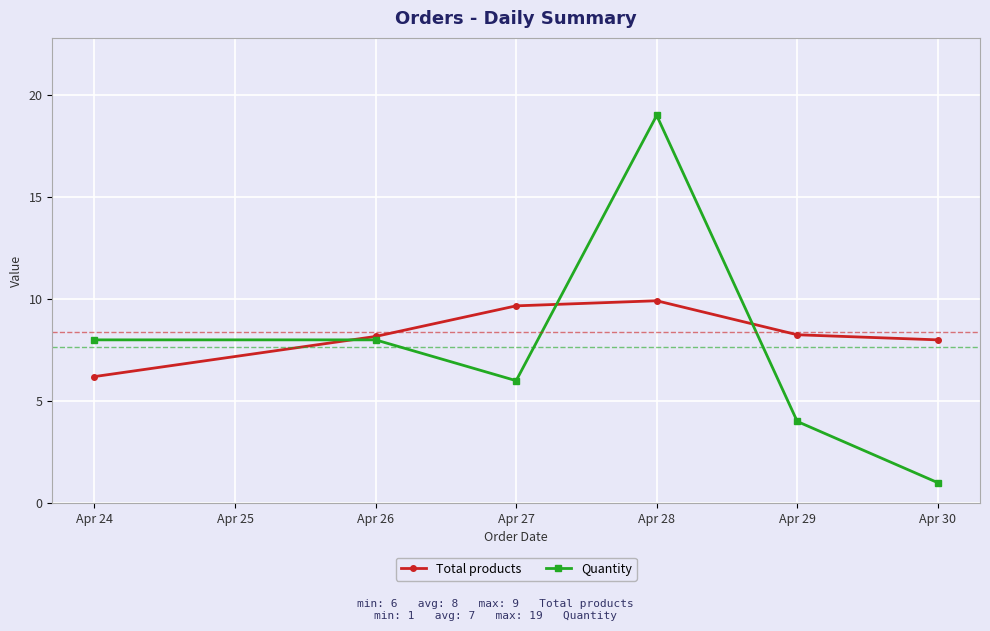

At Apr 24, list the series in order from smallest to largest.

Total products, Quantity